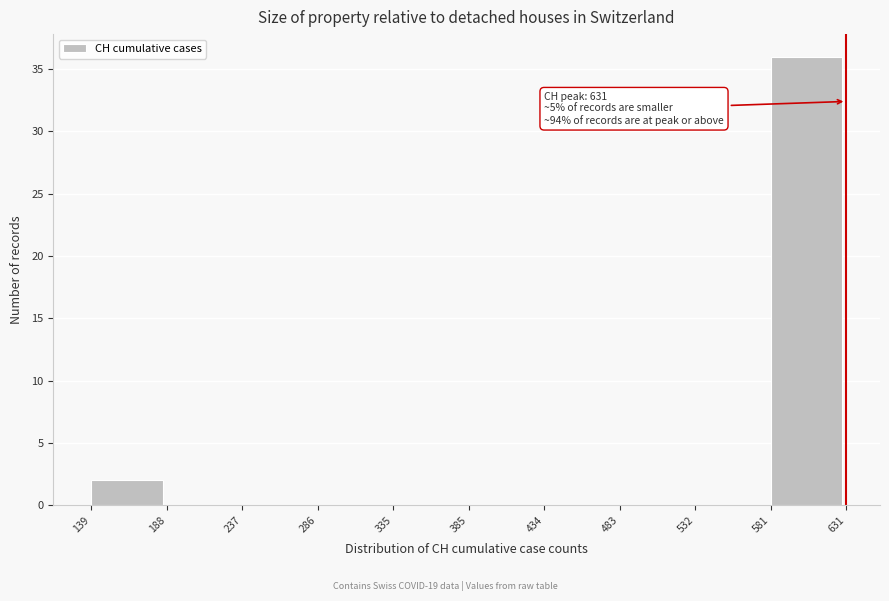

Which range on the x-axis has the tallest bar?

581 to 631